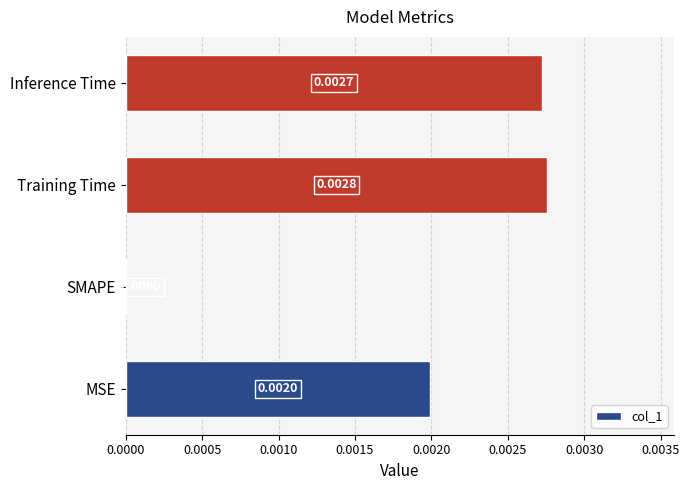

Between SMAPE and MSE, which is larger?

MSE